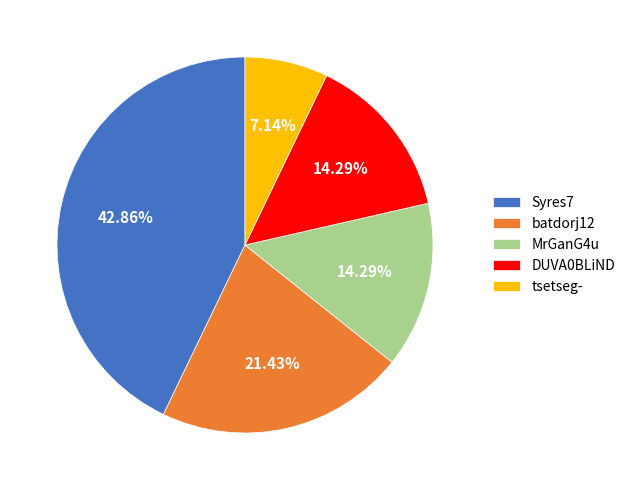

What is the total percentage of batdorj12 and tsetseg-?

28.6%